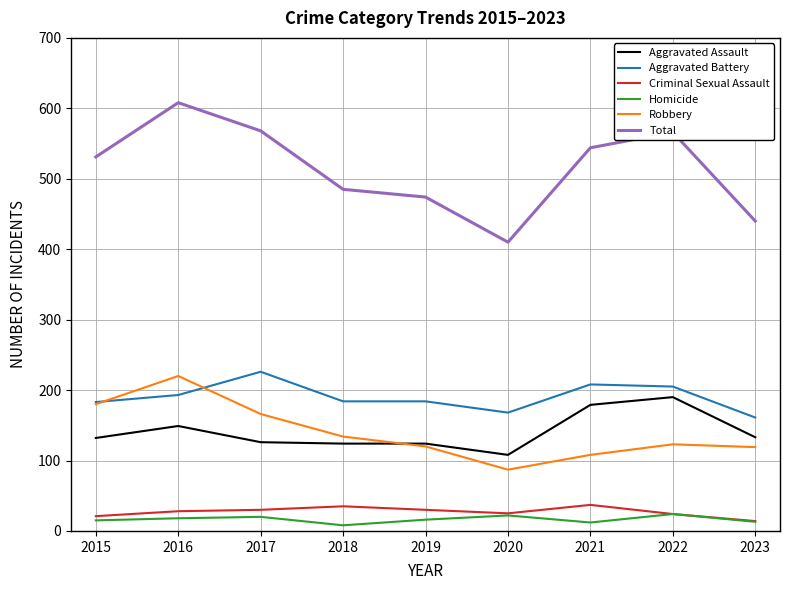

Which series has the largest total across all categories?

Total